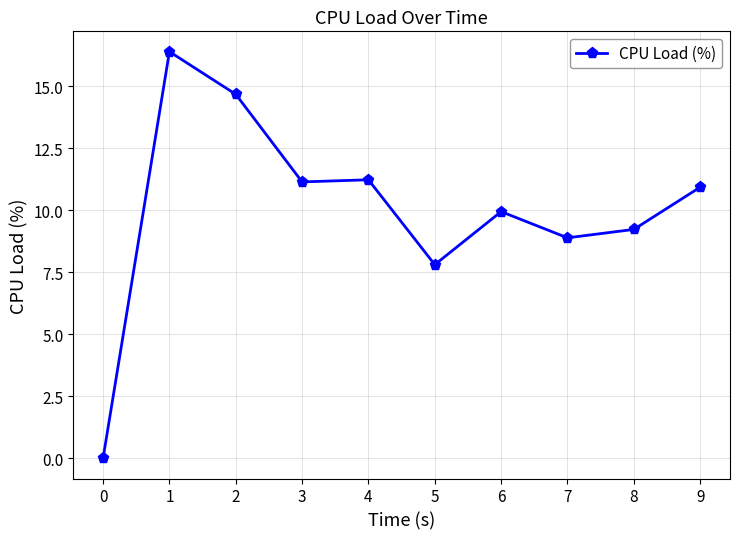

Reading right to left, list all the values displayed in this chart.

9=10.9	8=9.2	7=8.9	6=9.9	5=7.8	4=11.2	3=11.1	2=14.7	1=16.4	0=0.0